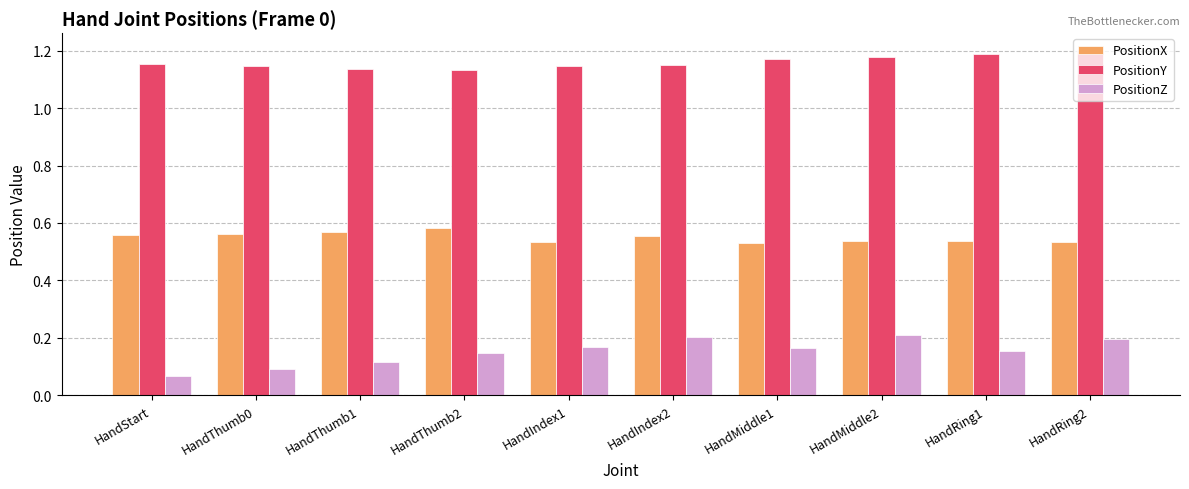

Which category has the lowest value across all series?

HandStart